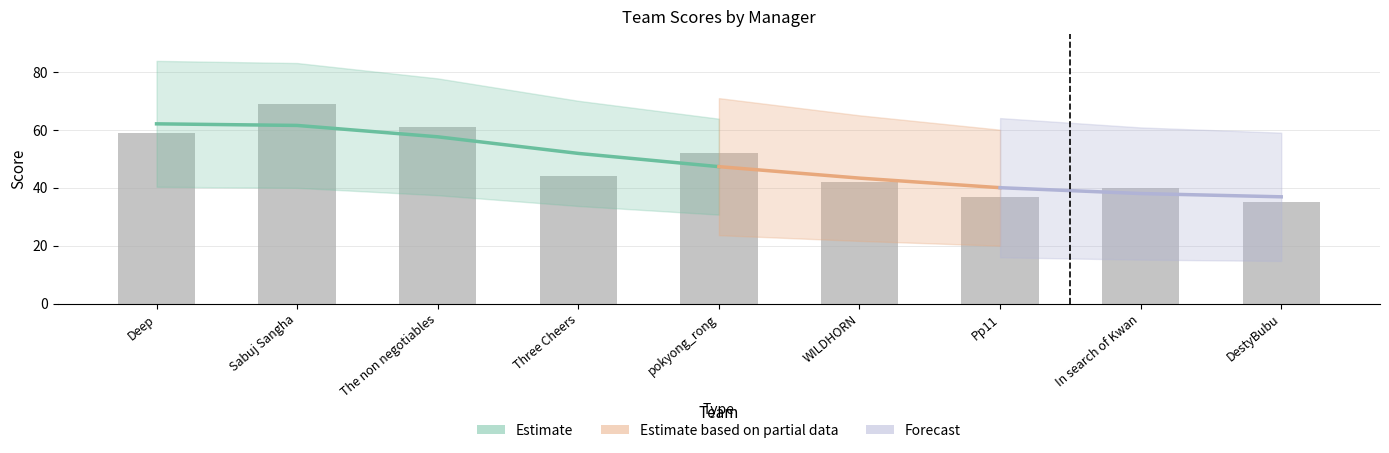

How many bars are there in total?

9